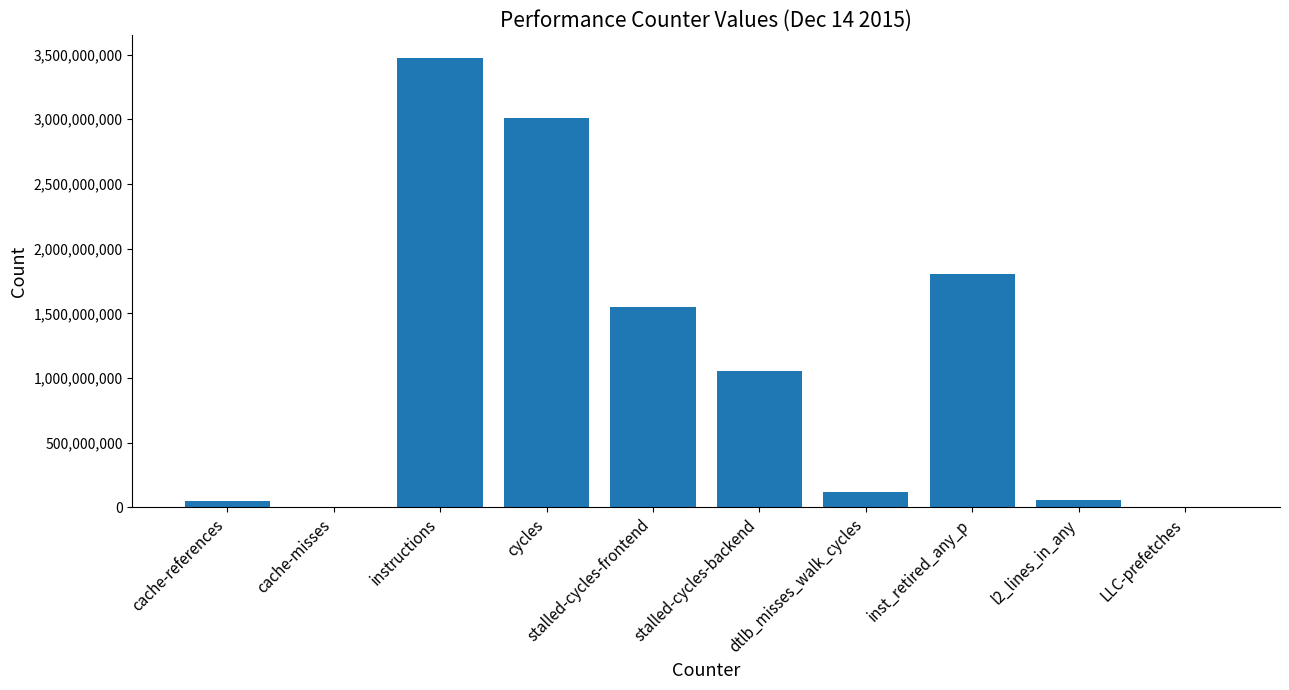

At which category does the chart reach its peak across all series?

instructions